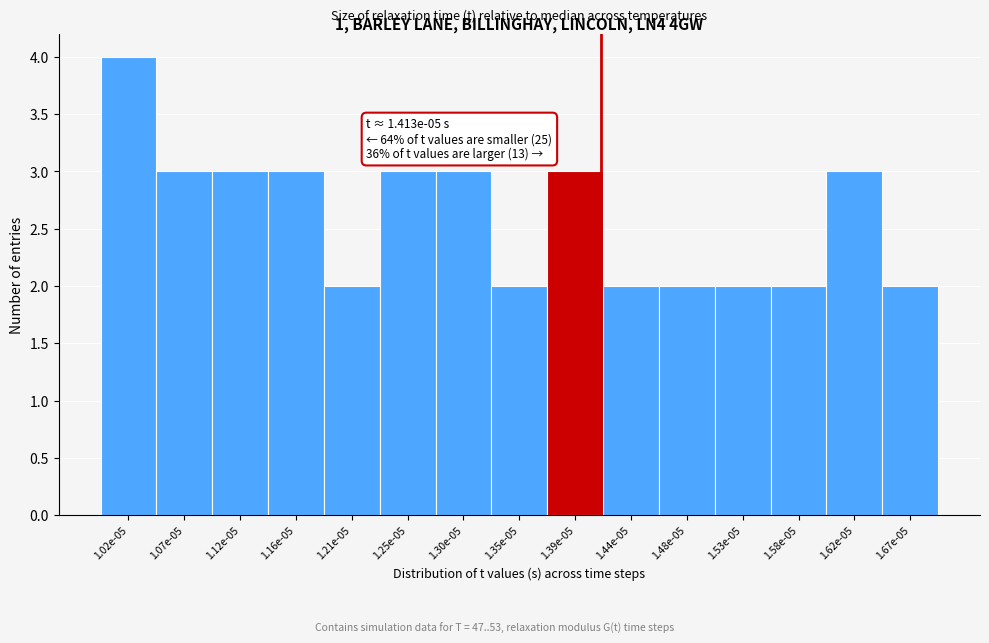

Reading right to left, extract all data points from this chart.

1.67e-05=2	1.62e-05=3	1.58e-05=2	1.53e-05=2	1.48e-05=2	1.44e-05=2	1.39e-05=3	1.35e-05=2	1.30e-05=3	1.25e-05=3	1.21e-05=2	1.16e-05=3	1.12e-05=3	1.07e-05=3	1.02e-05=4